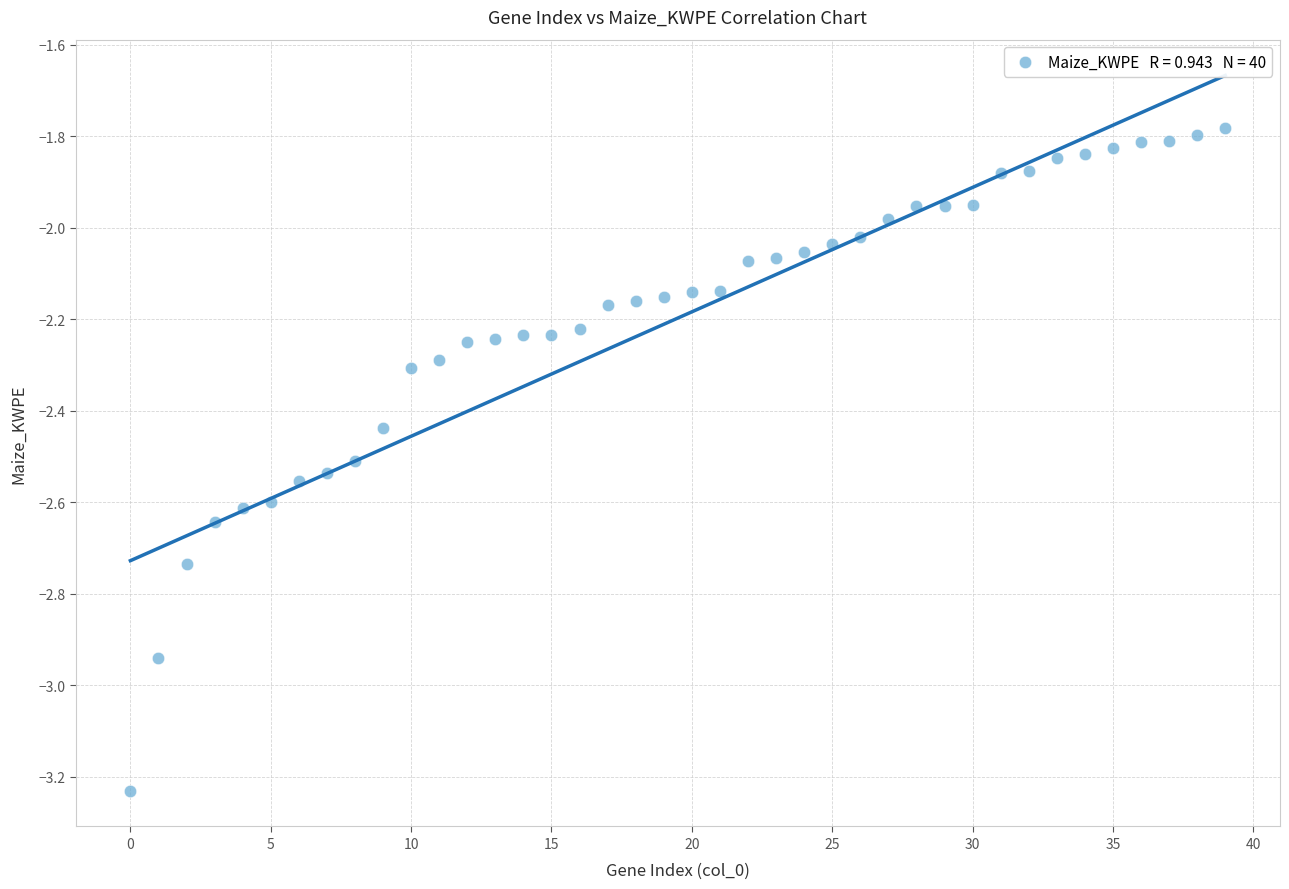

What is the range of Y values (max minus min)?

1.4